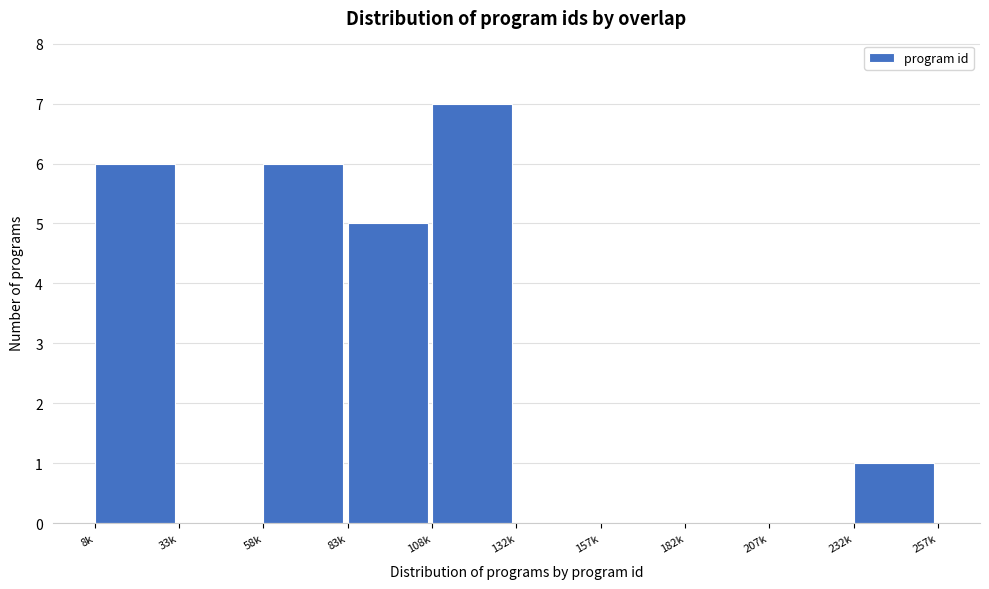

Reading left to right, extract all data points from this chart.

8k=6	33k=0	58k=6	83k=5	108k=7	132k=0	157k=0	182k=0	207k=0	232k=1